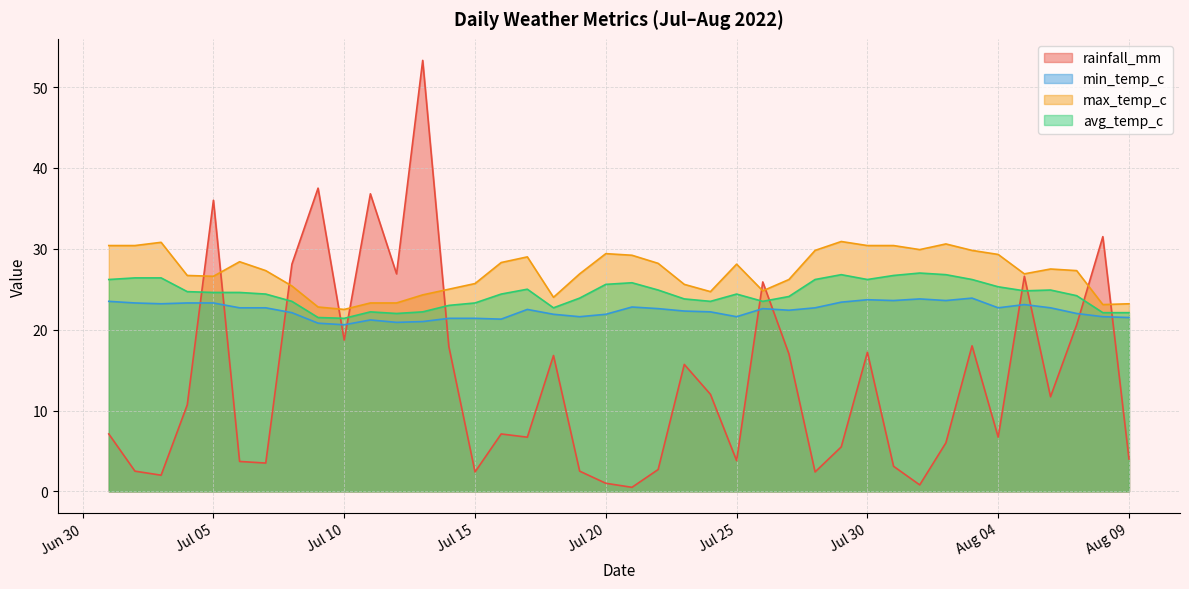

Reading left to right, extract all data points from this chart.

rainfall_mm: 7.1	2.5	2.0	10.7	36.0	3.7	3.5	28.1	37.5	18.7	36.8	26.9	53.3	17.9	2.4	7.1	6.7	16.8	2.5	1.0	0.5	2.7	15.7	12.0	3.8	25.9	17.0	2.4	5.5	17.2	3.1	0.8	6.0	18.0	6.7	26.6	11.7	20.6	31.5	4.0
min_temp_c: 23.5	23.3	23.2	23.3	23.3	22.7	22.7	22.1	20.8	20.6	21.2	20.9	21.0	21.4	21.4	21.3	22.5	21.9	21.6	21.9	22.8	22.6	22.3	22.2	21.6	22.6	22.4	22.7	23.4	23.7	23.6	23.8	23.6	23.9	22.7	23.1	22.7	22.0	21.6	21.5
max_temp_c: 30.4	30.4	30.8	26.7	26.6	28.4	27.3	25.4	22.8	22.5	23.3	23.3	24.3	25.0	25.7	28.3	29.0	24.0	26.9	29.4	29.2	28.2	25.6	24.7	28.1	24.8	26.2	29.8	30.9	30.4	30.4	29.9	30.6	29.8	29.3	26.9	27.5	27.3	23.1	23.2
avg_temp_c: 26.2	26.4	26.4	24.7	24.6	24.6	24.4	23.5	21.5	21.4	22.2	22.0	22.2	23.0	23.3	24.4	25.0	22.7	23.9	25.6	25.8	24.9	23.8	23.5	24.4	23.5	24.1	26.2	26.8	26.2	26.7	27.0	26.8	26.2	25.3	24.8	24.9	24.2	22.1	22.1